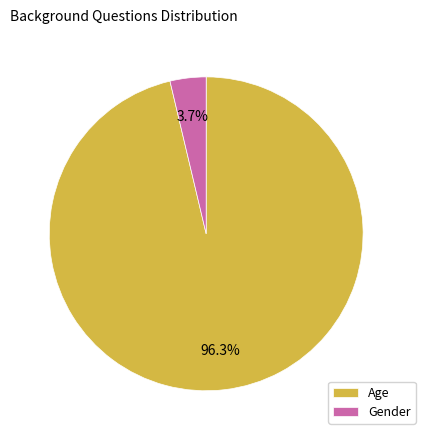

Approximately how many times larger is the value at Age compared to Gender?

26.0